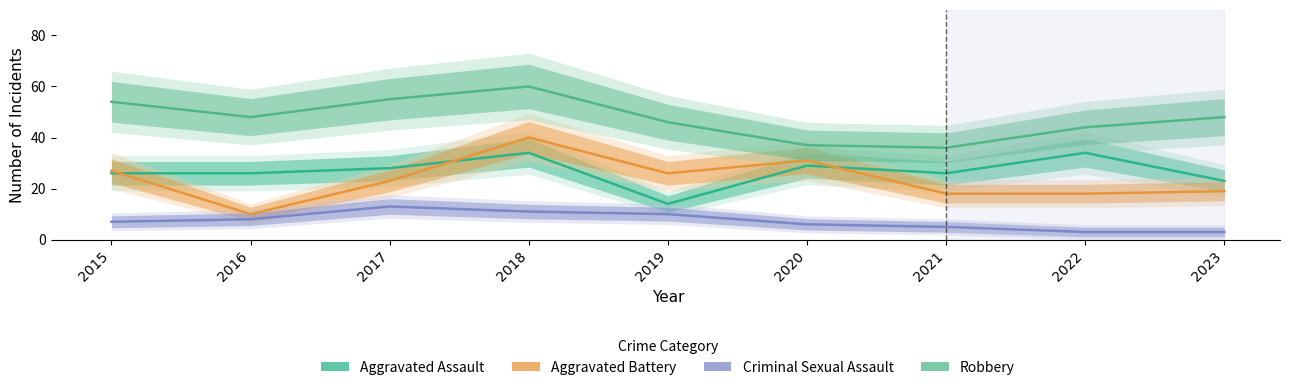

Which series changed the most between 2019 and 2020?

Aggravated Assault